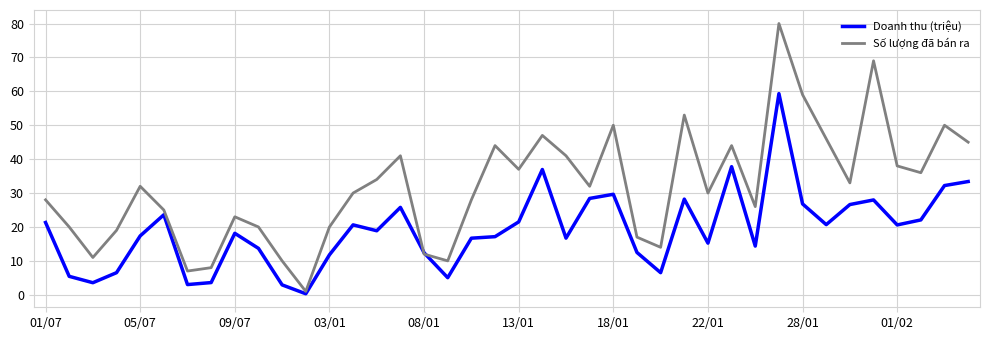

Does the chart have visible grid lines?

Yes